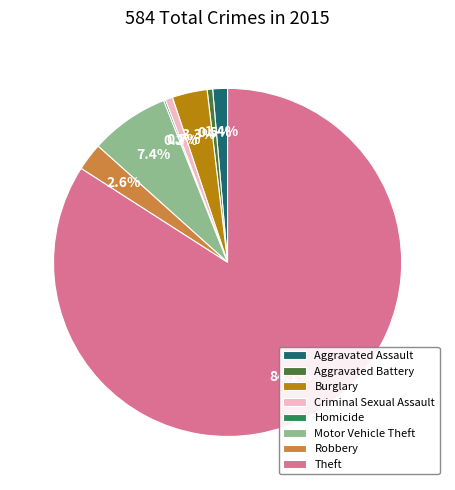

What is the largest slice in the pie chart?

Theft